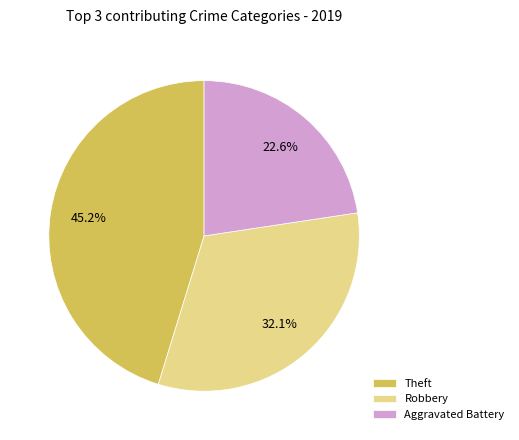

How many segments does this pie chart have?

3